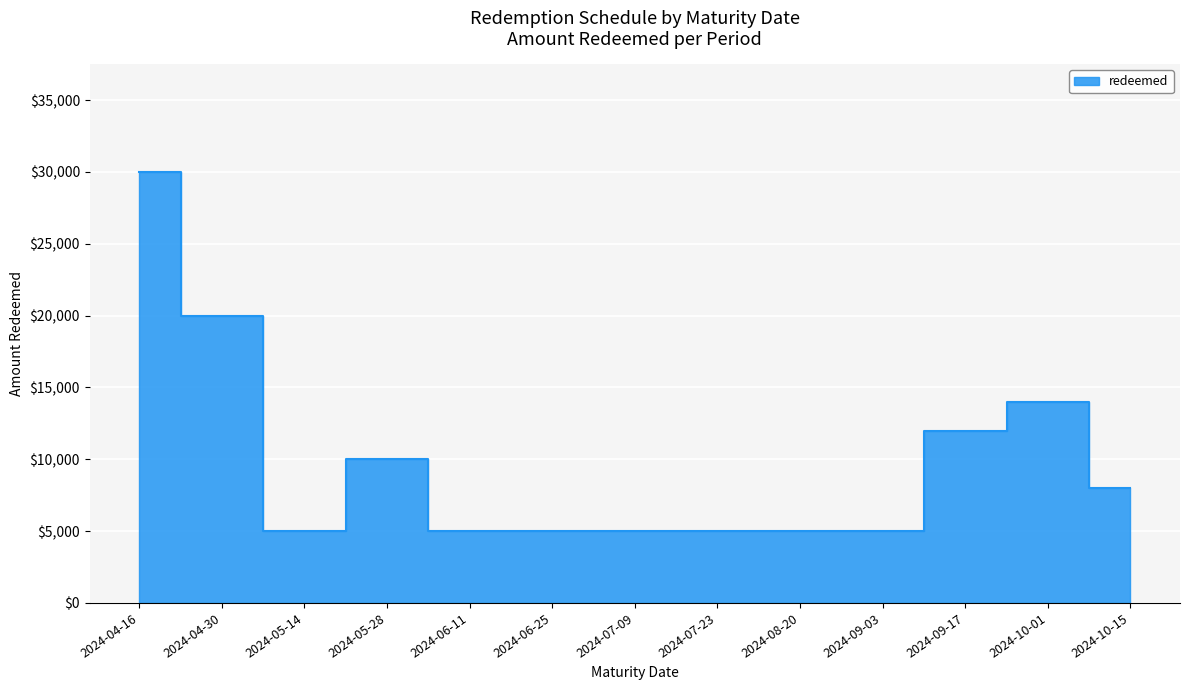

Where is the data nearest to the value 17500?

2024-04-30